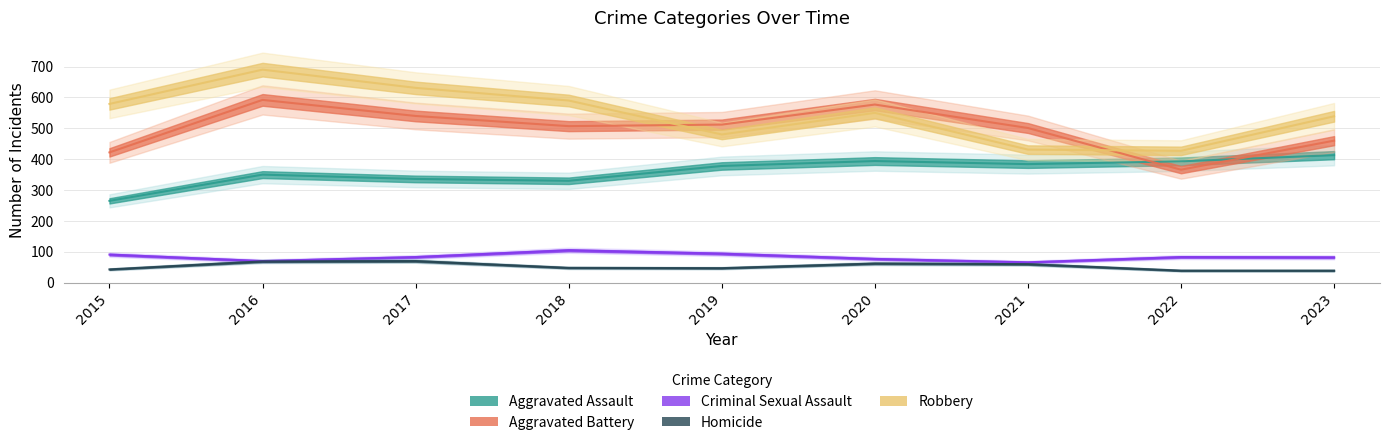

At 2018, list the series in order from smallest to largest.

Homicide, Criminal Sexual Assault, Aggravated Assault, Aggravated Battery, Robbery